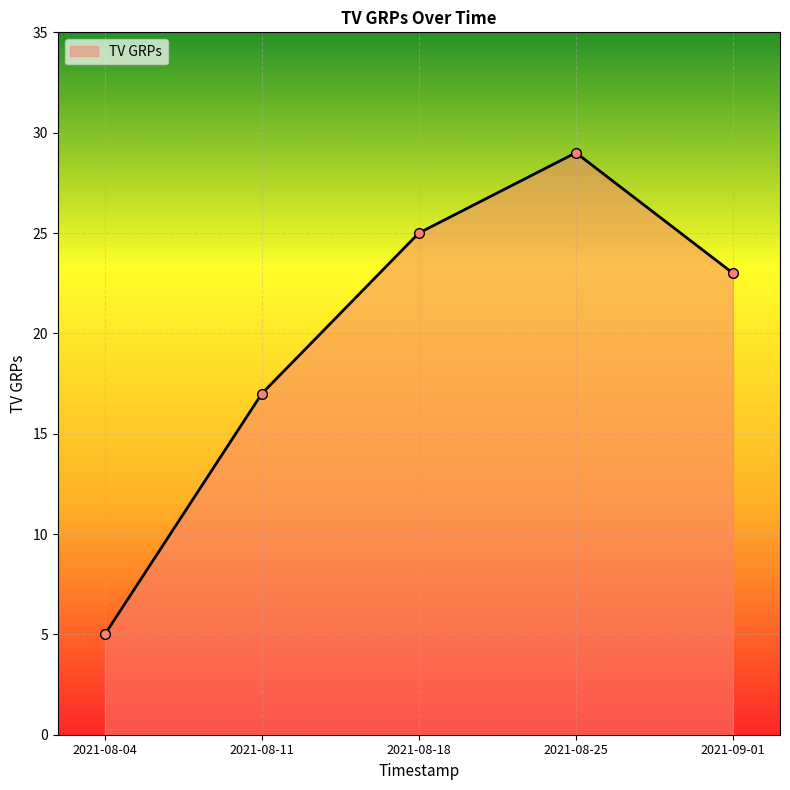

Which has a higher value, 2021-08-04 or 2021-08-11?

2021-08-11